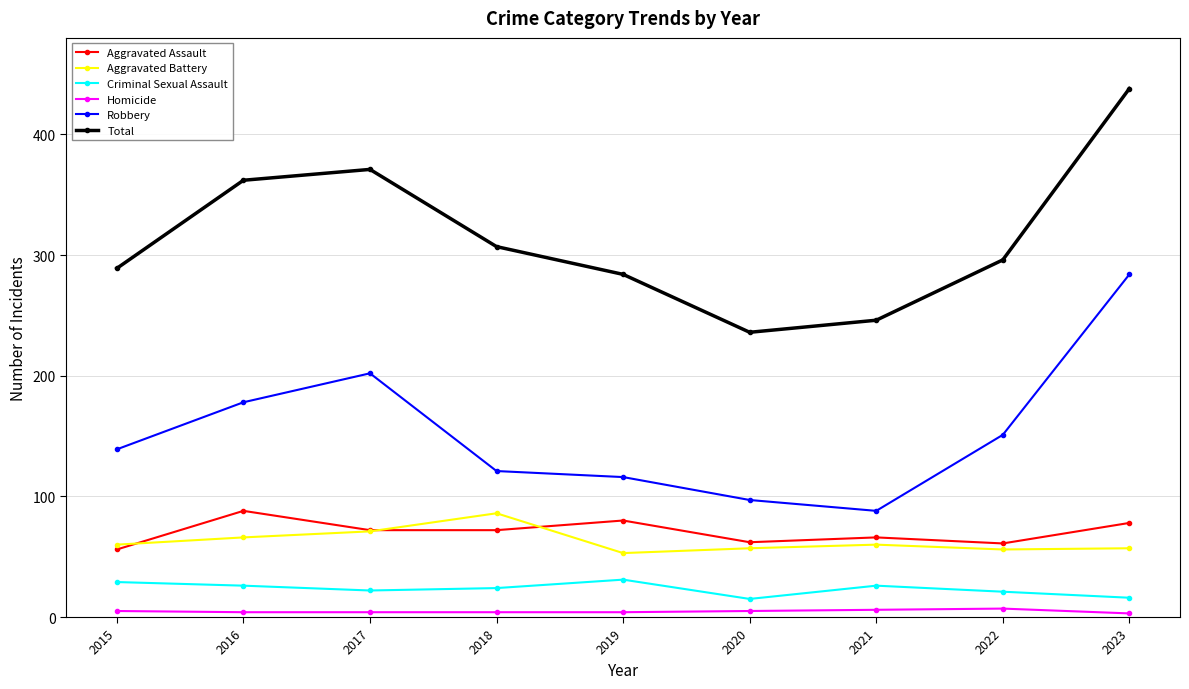

True or false: Total has more than 1 interior local peaks.

False